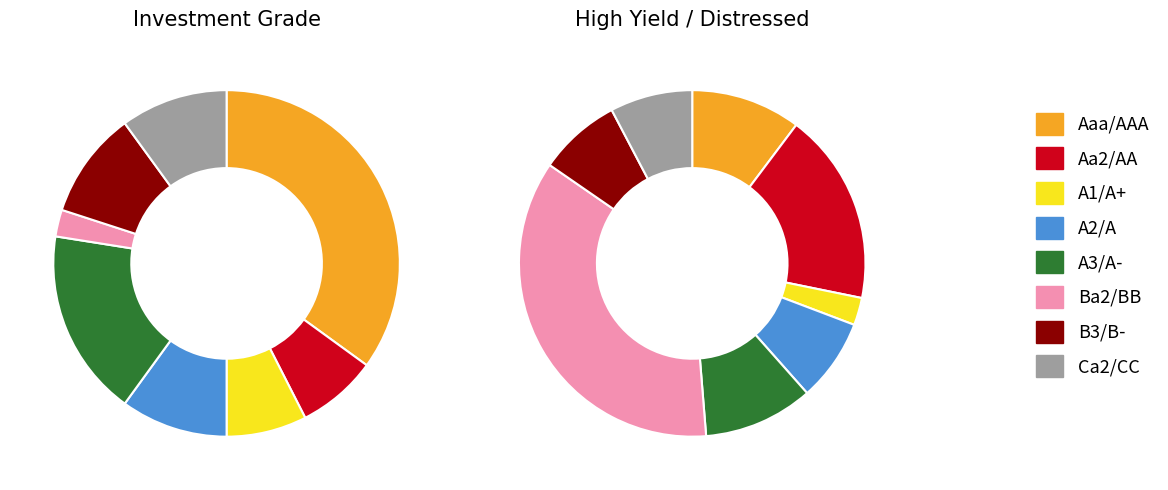

Does A1/A+ represent more than half of the total?

No